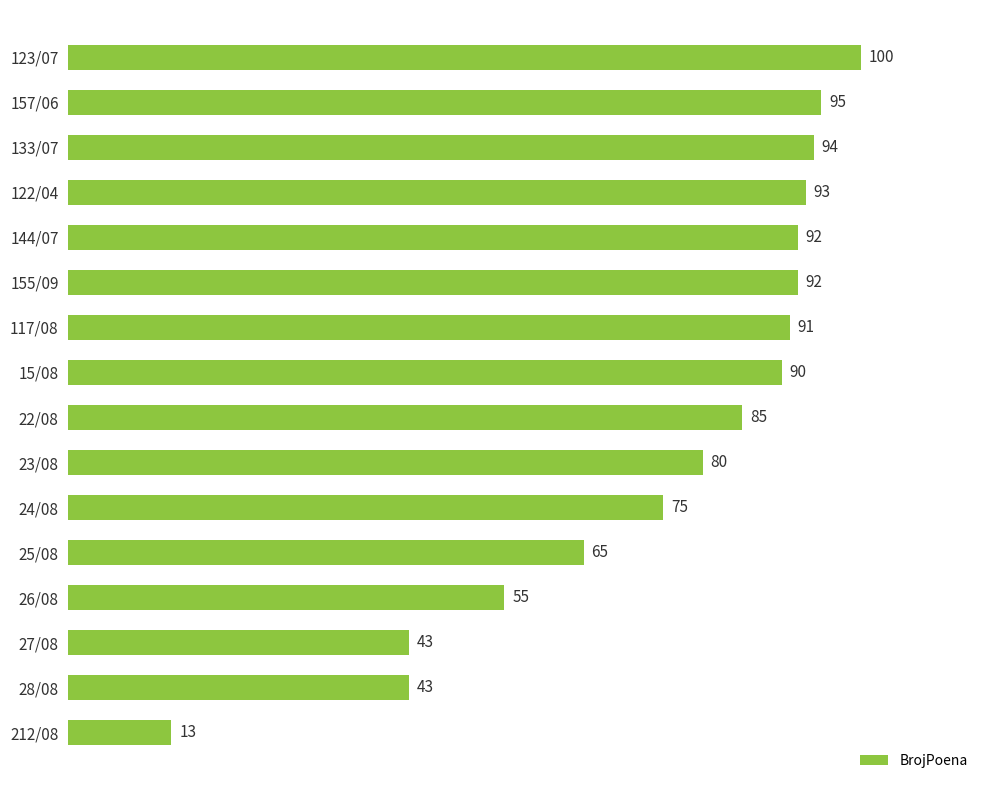

What is the average value?

75